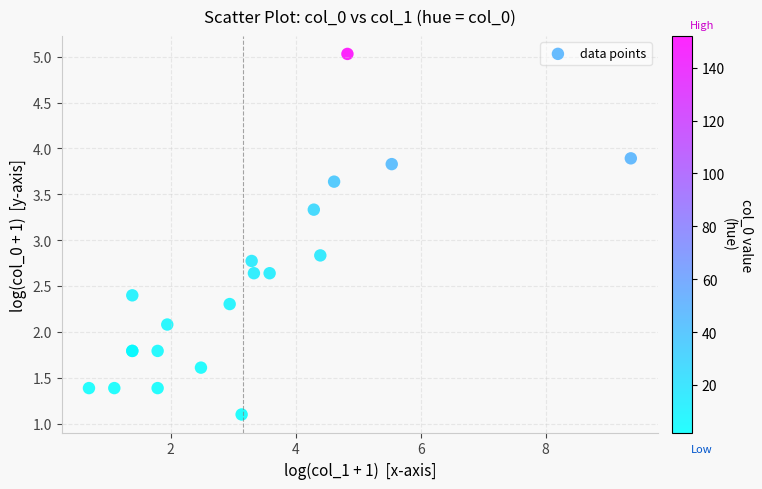

What Y value in the scatter plot is closest to 3?

2.8